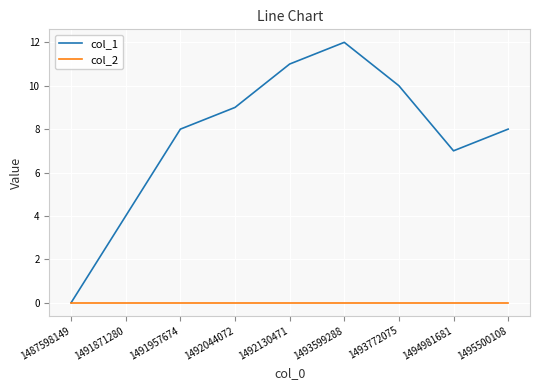

What is the difference between the highest and lowest values at 1493599288?

12